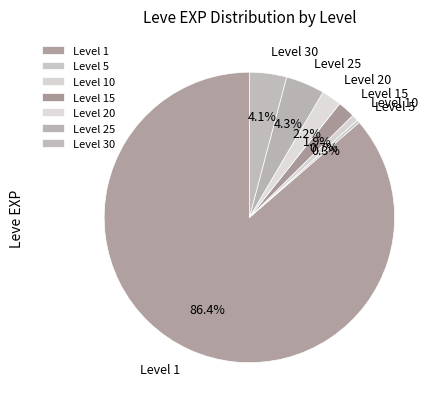

What percentage is NOT represented by Level 5?

99.7%